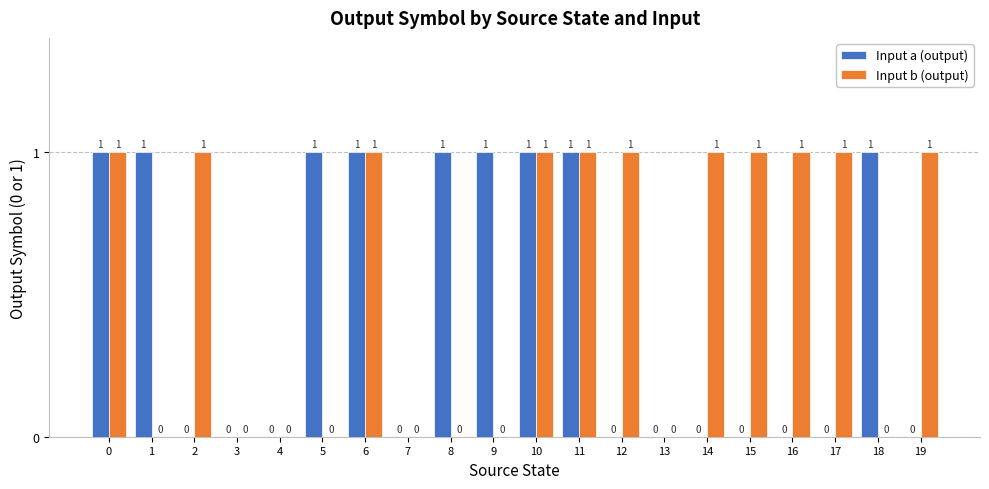

Which series has the largest total across all categories?

Input b (output)